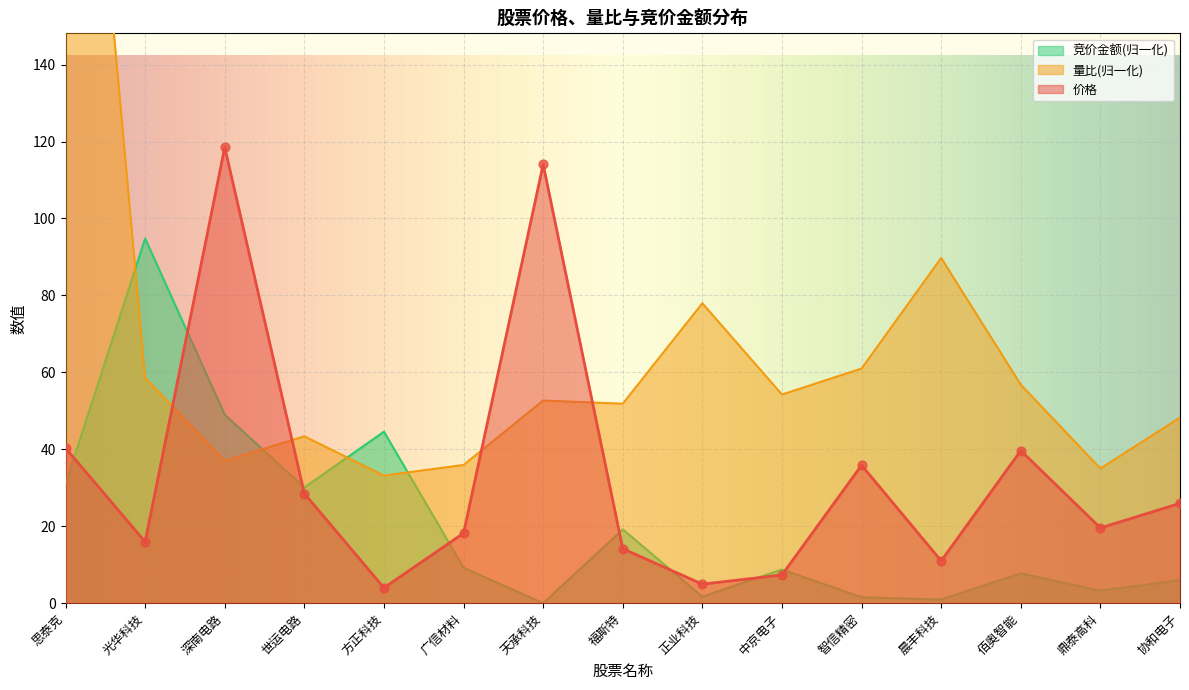

Which series reaches the minimum Y coordinate?

竞价金额